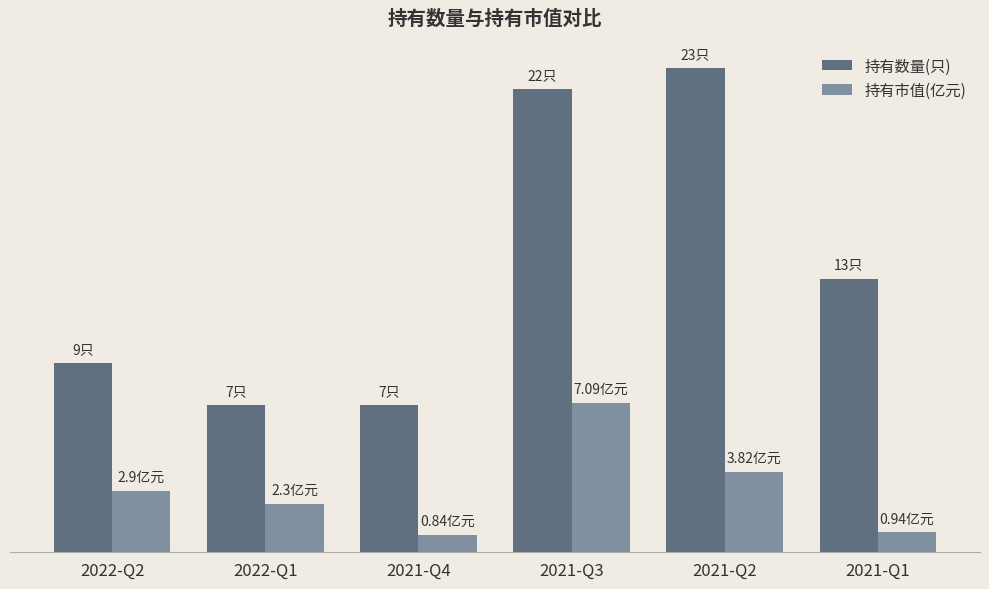

What is the value of the 持有数量(只) bar at the 6th from the left?

13.0